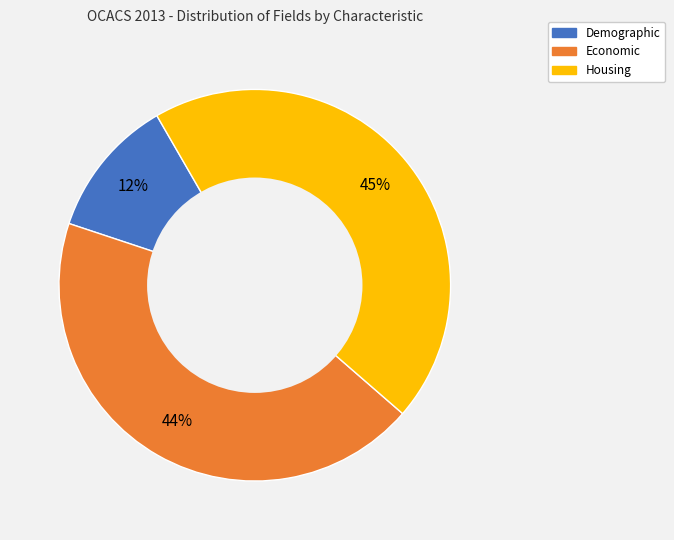

Is the sum of Economic and Housing greater than half?

Yes